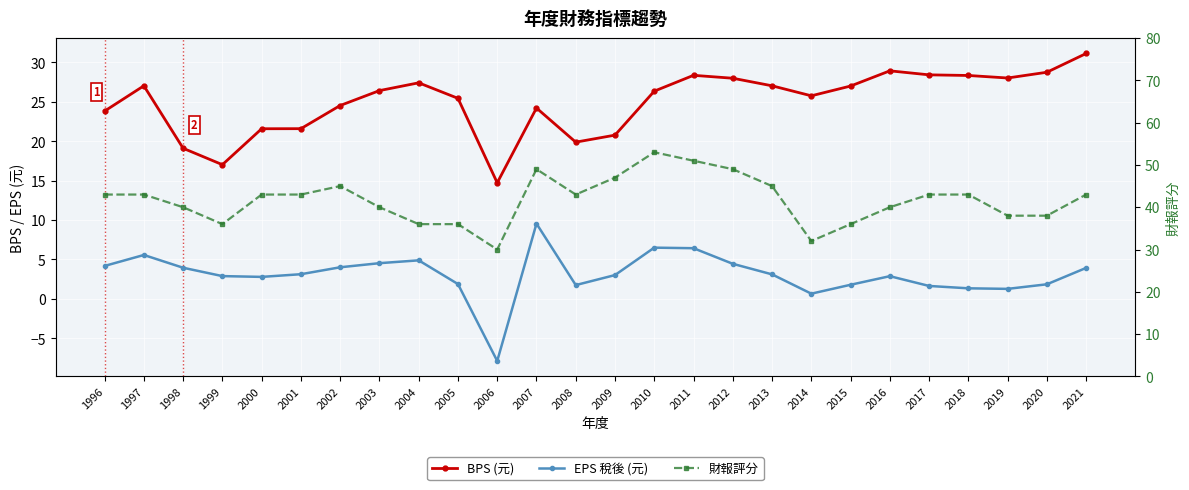

The value of EPS 稅後 (元) at 2004 is 6.6. True or false?

False